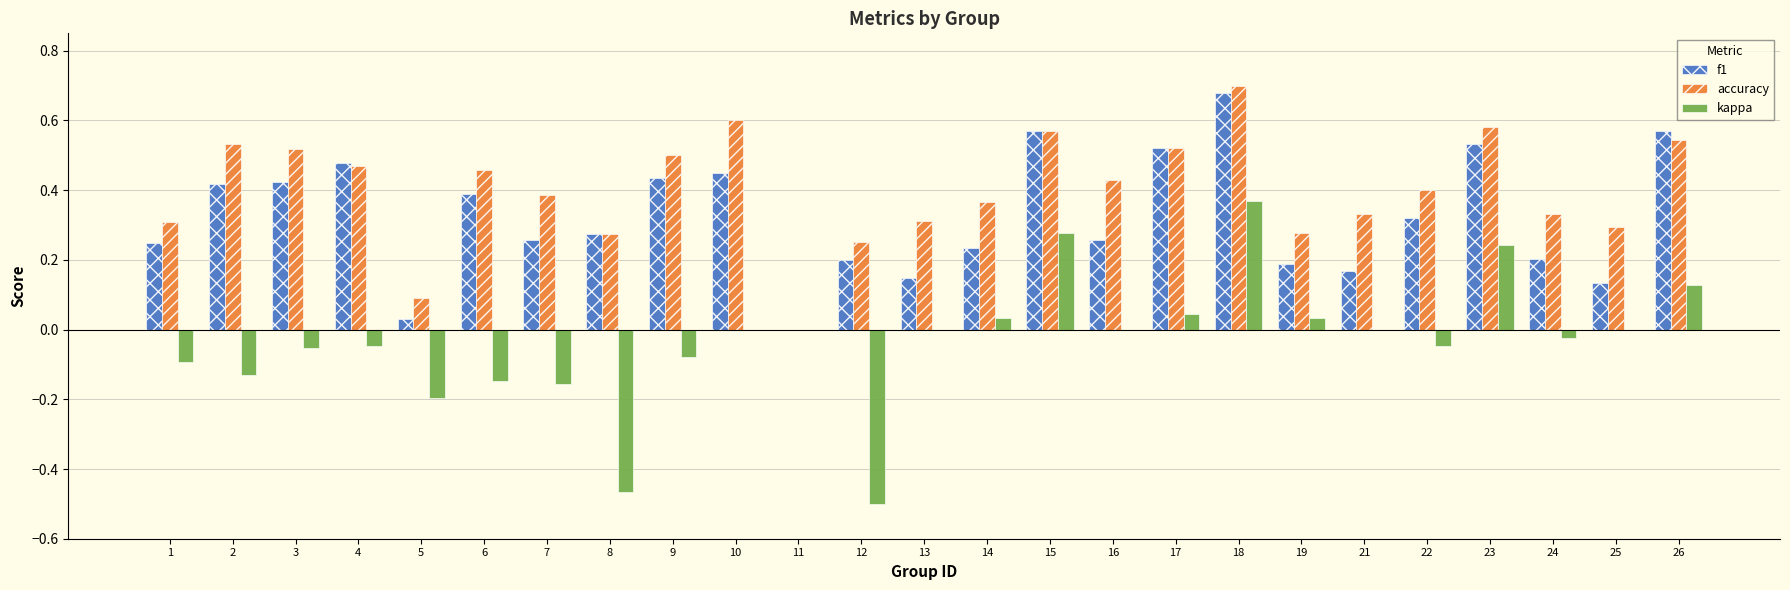

Which label corresponds to the largest value in the chart?

18